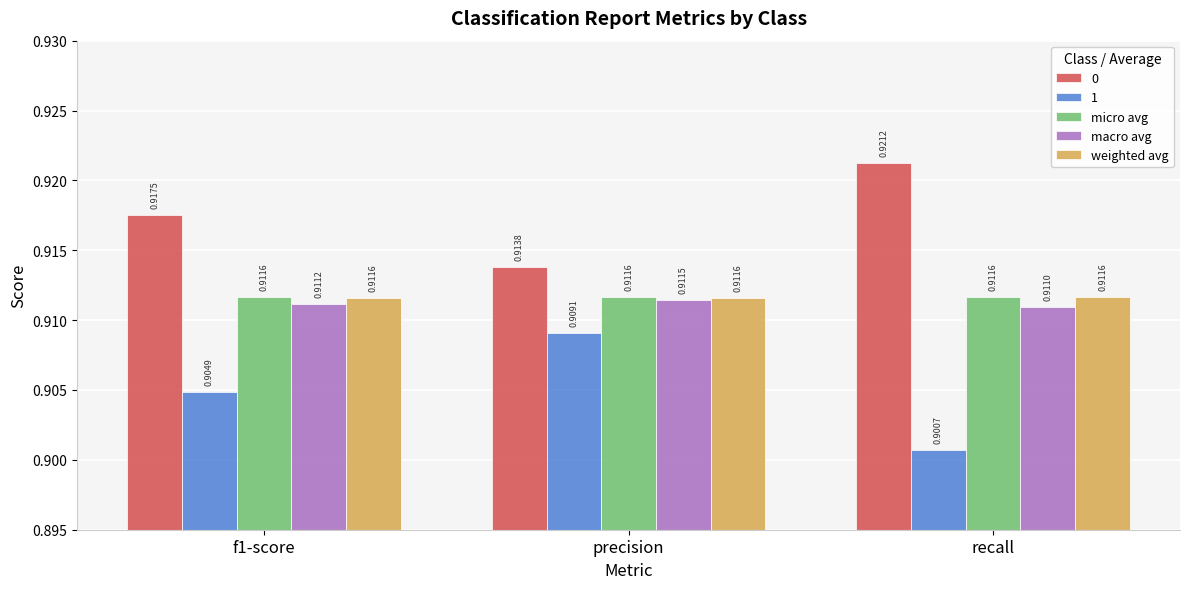

What is the label of the 3rd bar from the right?

f1-score